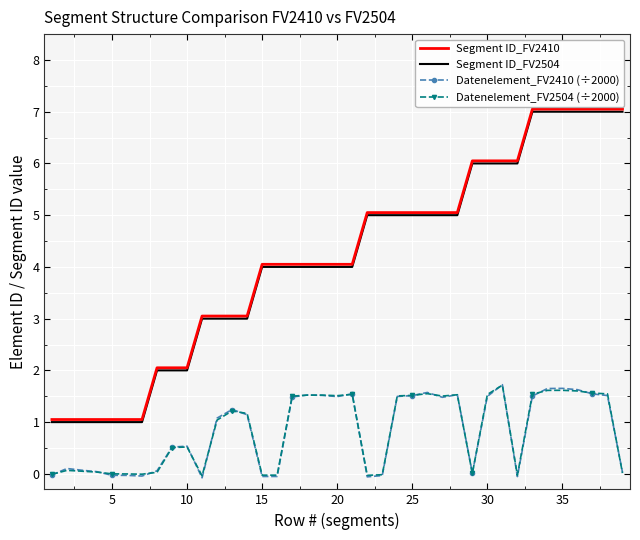

What is the lowest value of the Segment ID_FV2504 series?

1.0